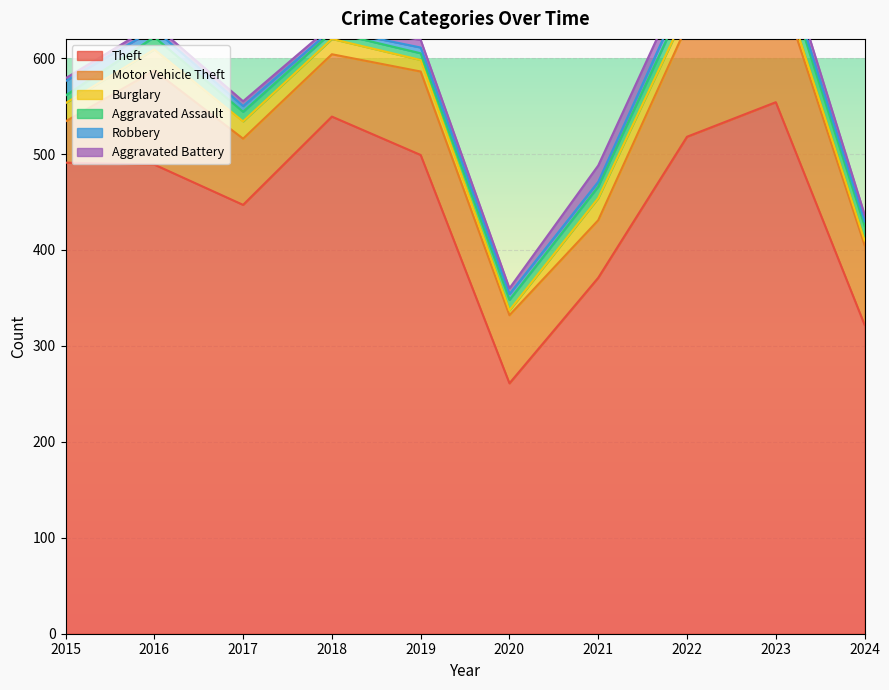

Is the value of Burglary at 2021 greater than the value of Aggravated Battery at 2016?

Yes